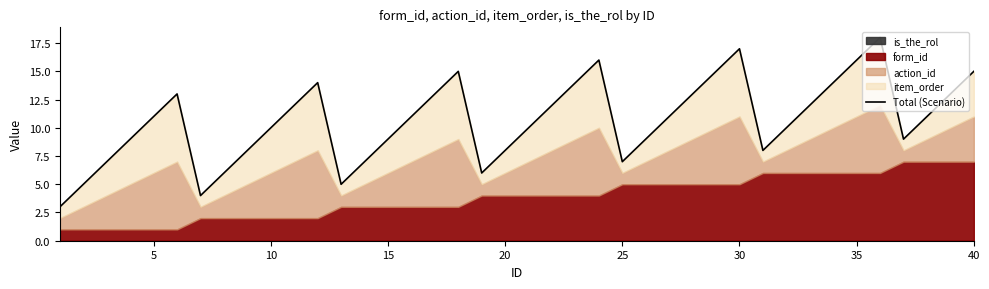

How many points are higher than both their immediate neighbors (excluding endpoints)?

6